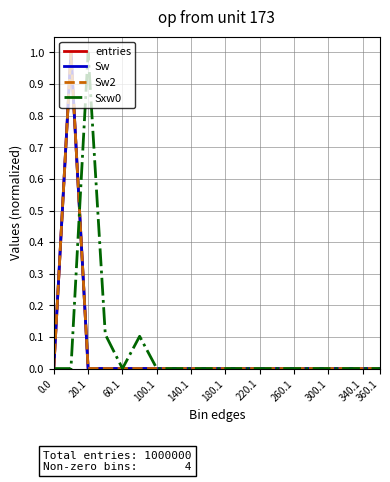

True or false: Sw and entries cross at least once.

False